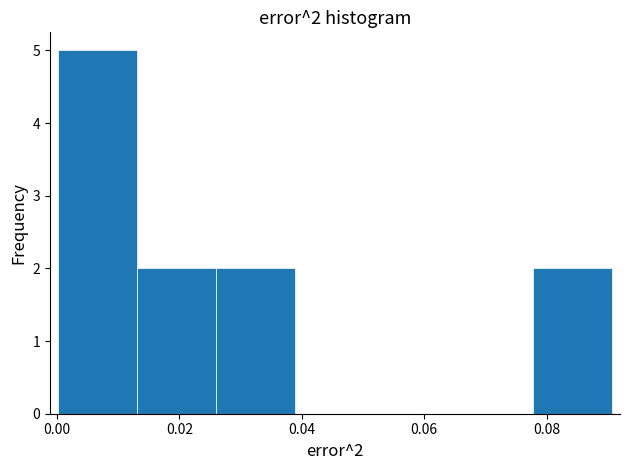

Over which range of the x-axis is the bar tallest?

0.000 to 0.014